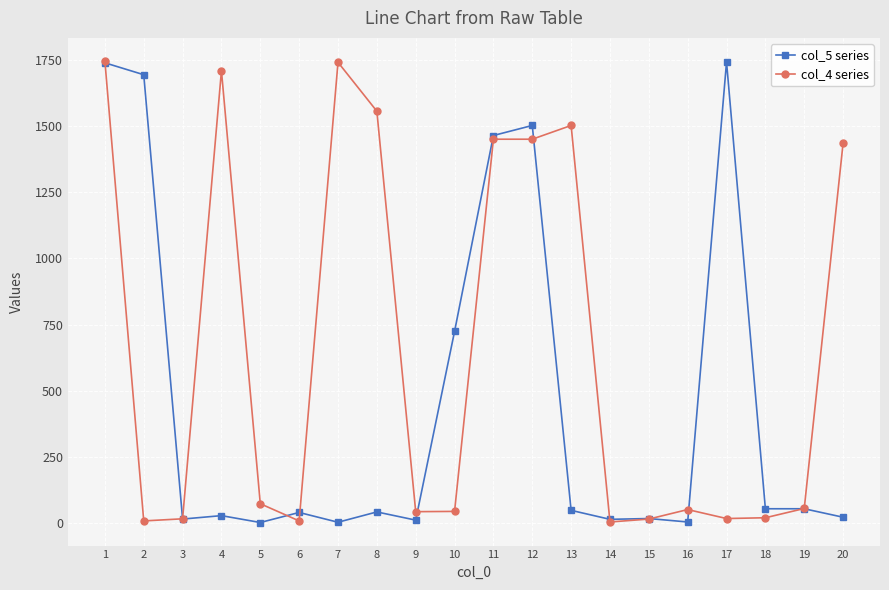

At how many categories does at least one series exceed 696?

11